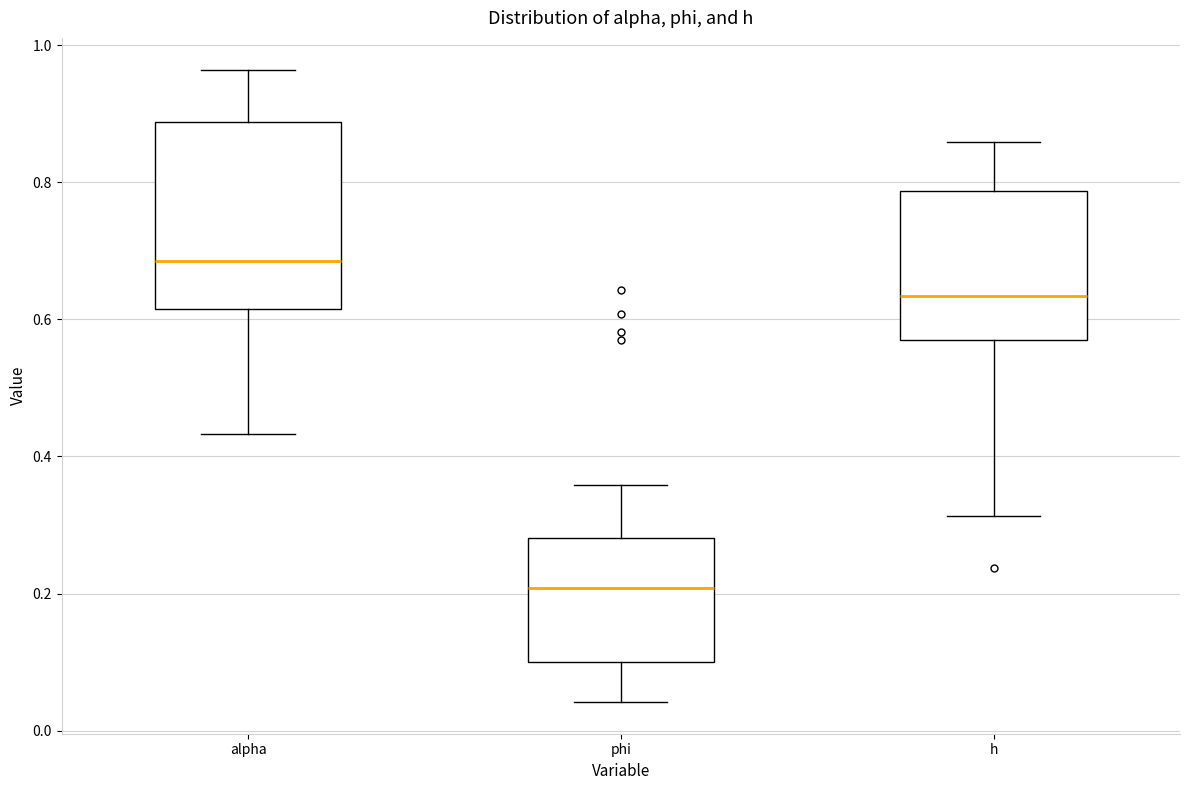

Reading left to right, transcribe this box plot: for each box, give where its median line is, the range the box spans, and where its two whiskers end, as read against the y-axis. The values are not printed on the chart, so give them approximately, as read against the axis.

alpha: median 0.68, box 0.62 to 0.88, whiskers 0.44 to 0.96
phi: median 0.20, box 0.10 to 0.28, whiskers 0.04 to 0.36
h: median 0.64, box 0.58 to 0.78, whiskers 0.32 to 0.86